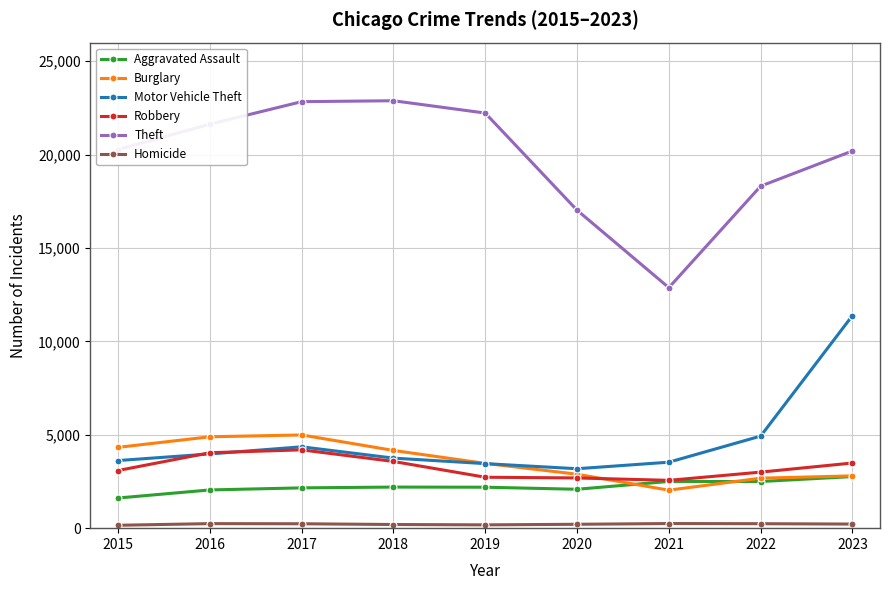

At which category does Burglary reach its first local valley?

2021